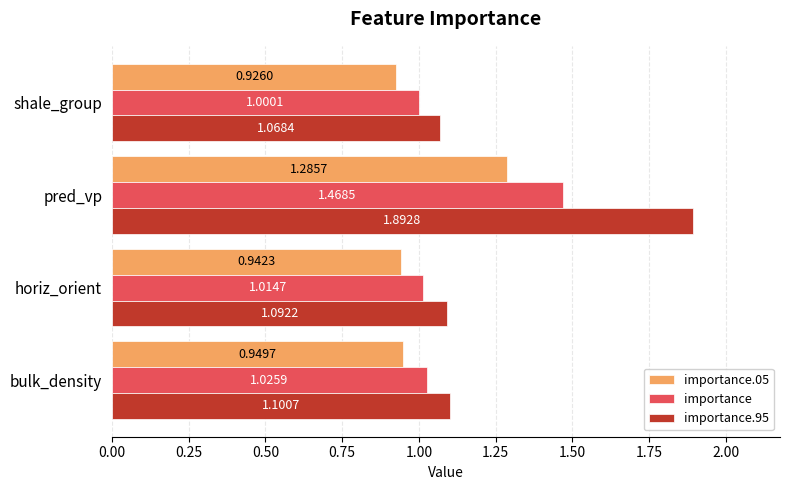

Which series has the widest spread of values?

importance.95